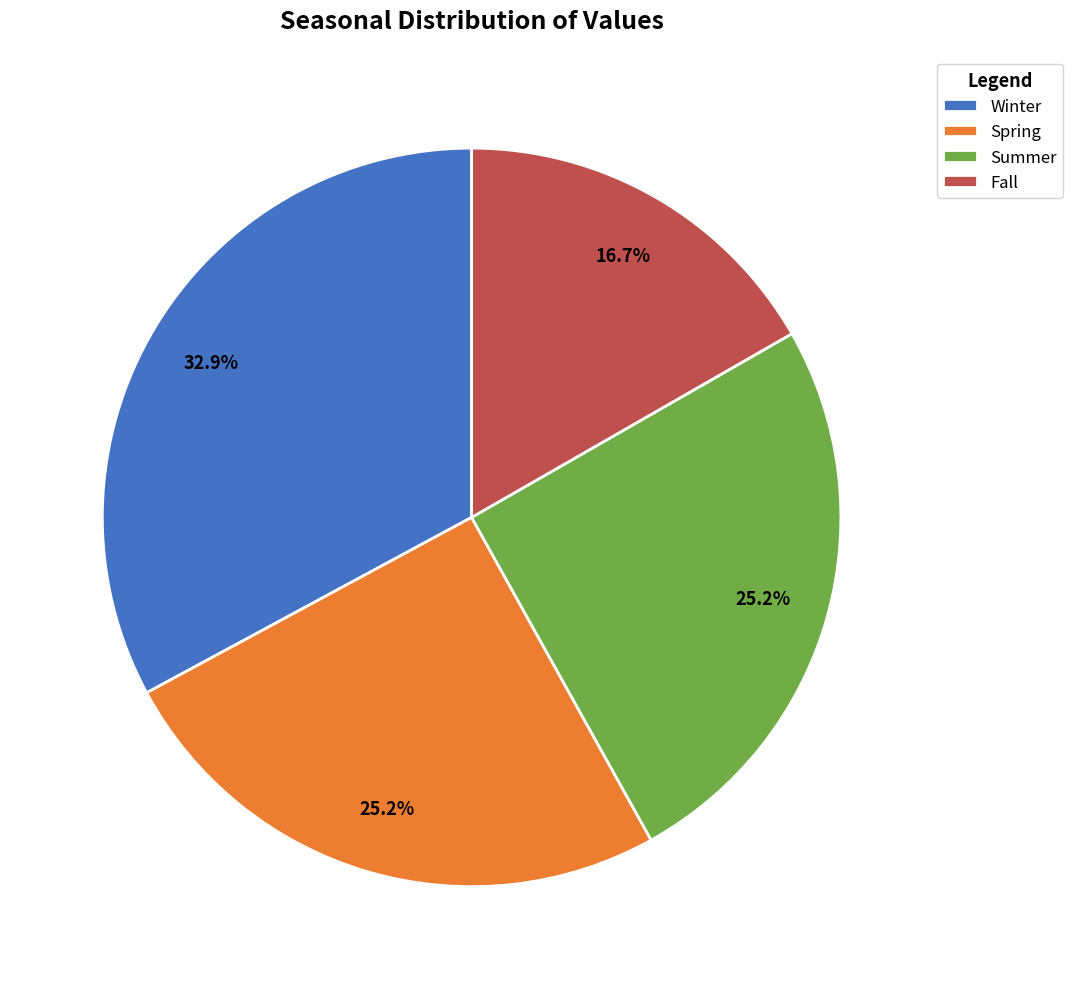

To the nearest percent, what is the average slice percentage?

25%